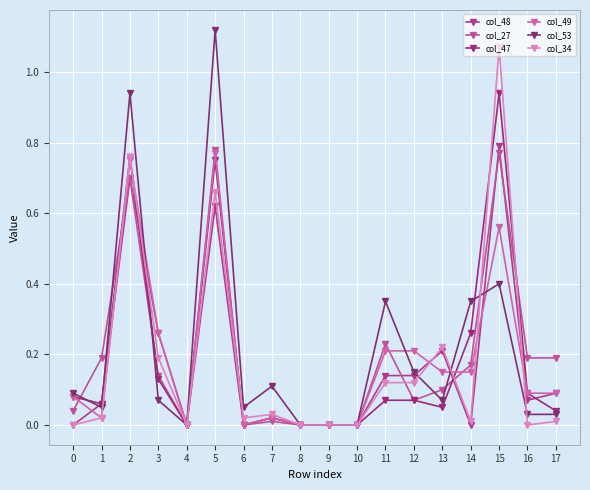

List the series in order of their peak value, lowest first.

col_49, col_27, col_48, col_47, col_34, col_53